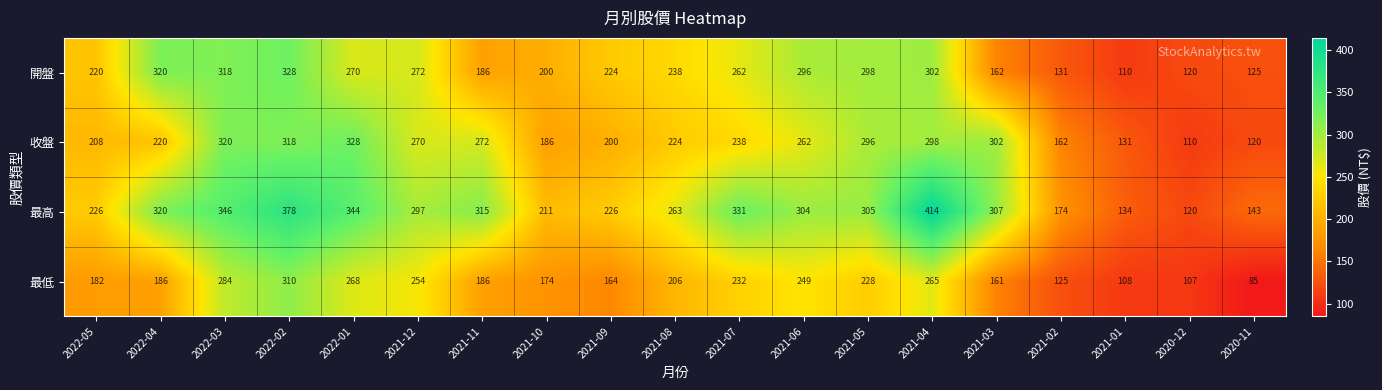

Count the number of categories in the chart.

19